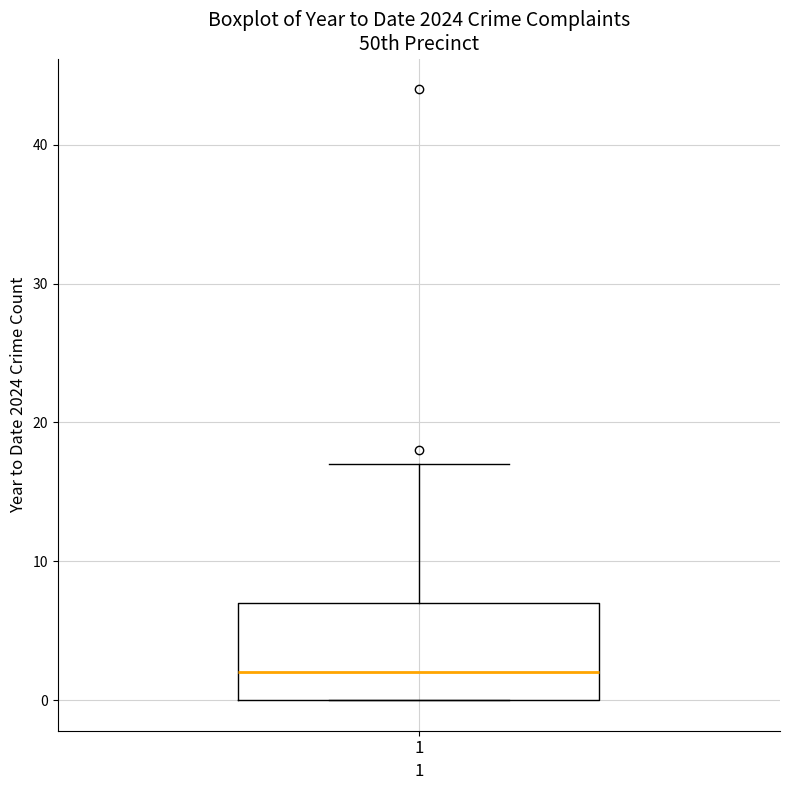

Where does the median line of the box at x = 1 sit on the y-axis? The values are not printed on the chart, so give them approximately, as read against the axis.

2